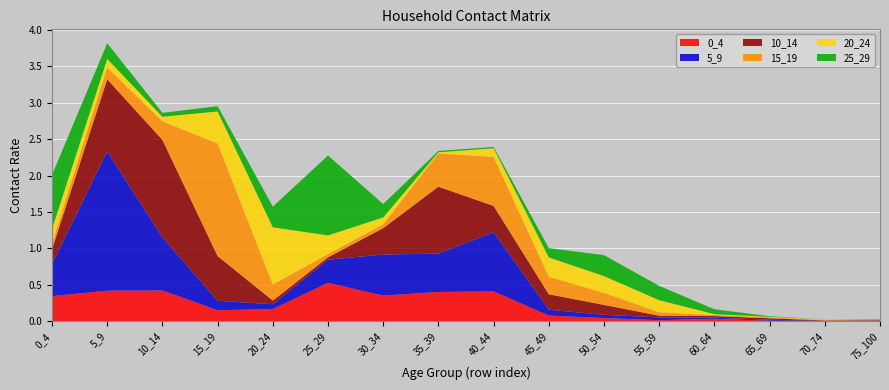

Reading left to right, list all the values displayed in this chart.

0_4: 0.3	0.4	0.4	0.2	0.2	0.5	0.4	0.4	0.4	0.1	0.0	0.0	0.0	0.0	0.0	0.0
5_9: 0.4	1.9	0.7	0.1	0.1	0.3	0.6	0.5	0.8	0.1	0.0	0.0	0.0	0.0	0.0	0.0
10_14: 0.2	1.0	1.3	0.6	0.1	0.0	0.4	0.9	0.4	0.2	0.1	0.0	0.0	0.0	0.0	0.0
15_19: 0.1	0.2	0.3	1.5	0.2	0.0	0.1	0.5	0.7	0.2	0.2	0.0	0.0	0.0	0.0	0.0
20_24: 0.2	0.1	0.1	0.4	0.8	0.3	0.1	0.0	0.1	0.3	0.2	0.2	0.0	0.0	0.0	0.0
25_29: 0.7	0.2	0.1	0.1	0.3	1.1	0.2	0.0	0.0	0.1	0.3	0.2	0.1	0.0	0.0	0.0